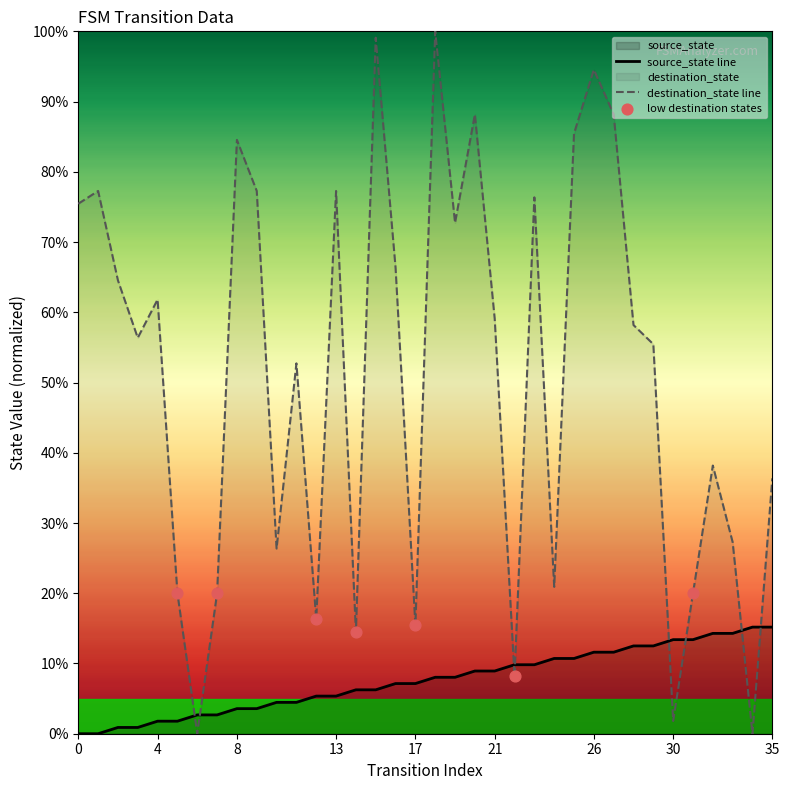

Which series contains the lowest Y value?

source_state